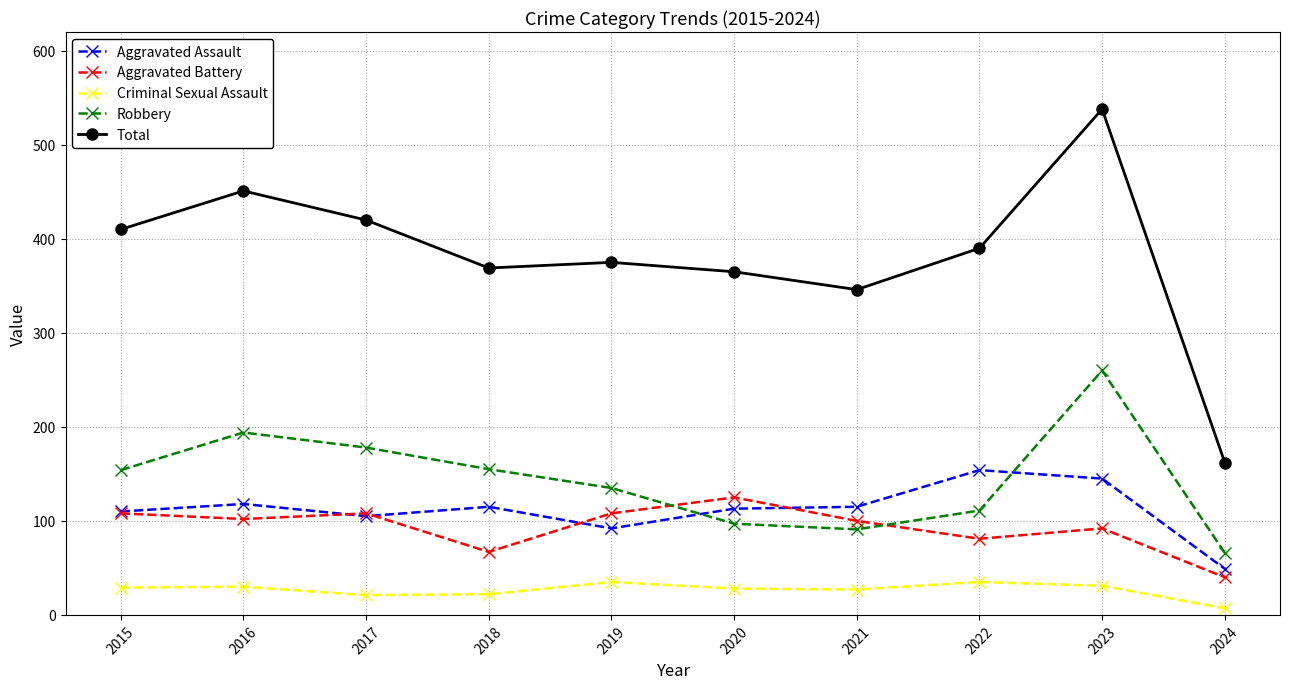

True or false: Total and Robbery intersect in this chart.

False